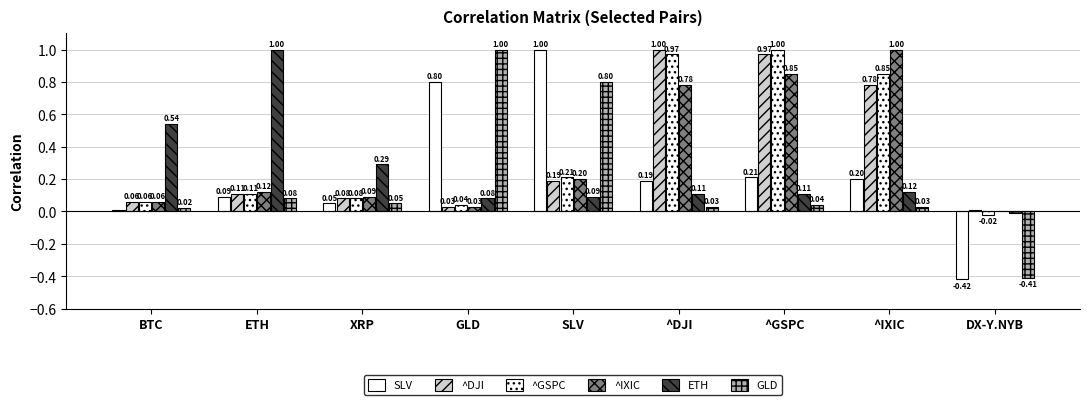

Rank the series by their maximum value, from lowest to highest.

SLV, ^DJI, ^GSPC, ^IXIC, ETH, GLD